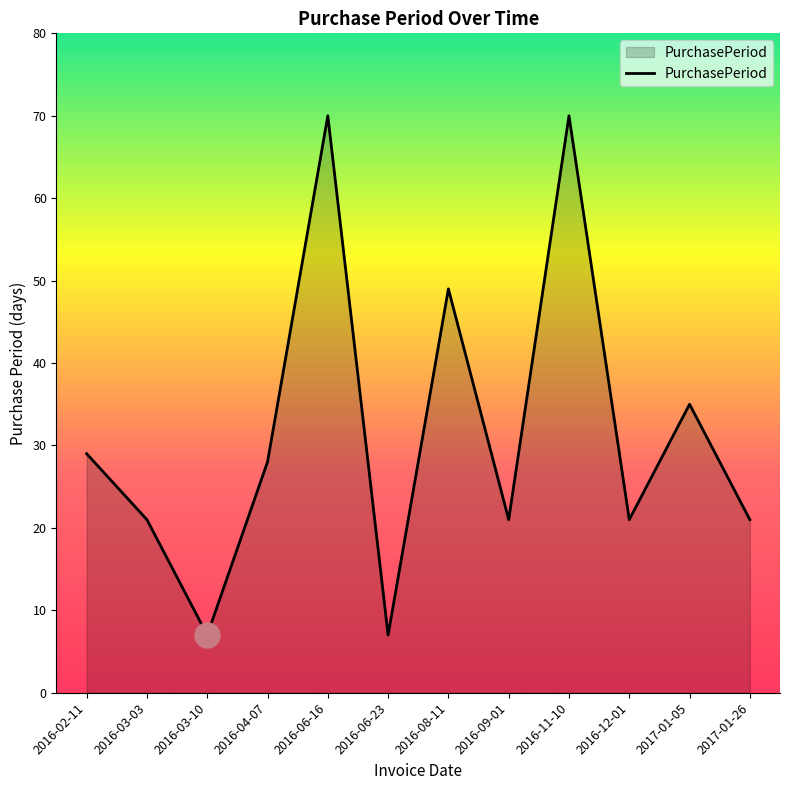

Where does the data first go above 28?

2016-02-11